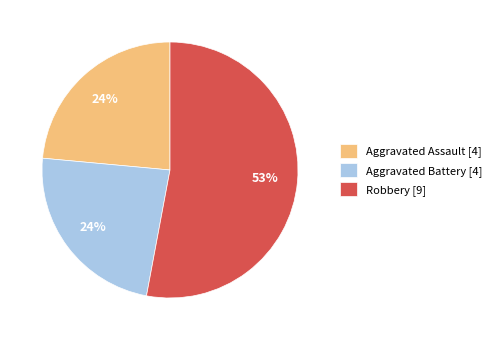

Do Aggravated Assault [4] and Aggravated Battery [4] together represent more than half of the pie?

No